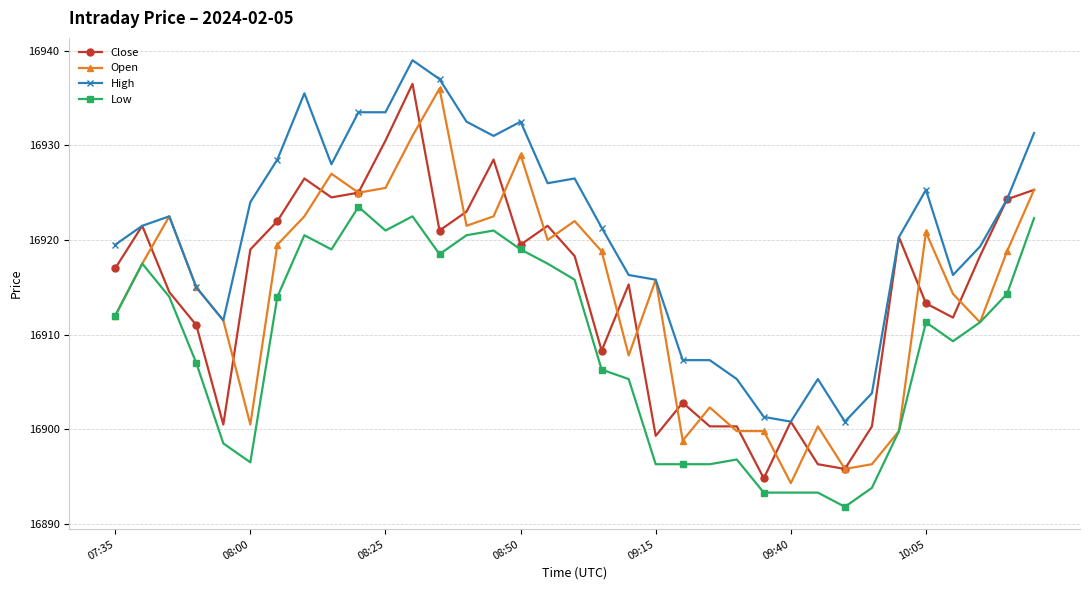

What is the value of the Open point at the 19th from the left?

16918.8